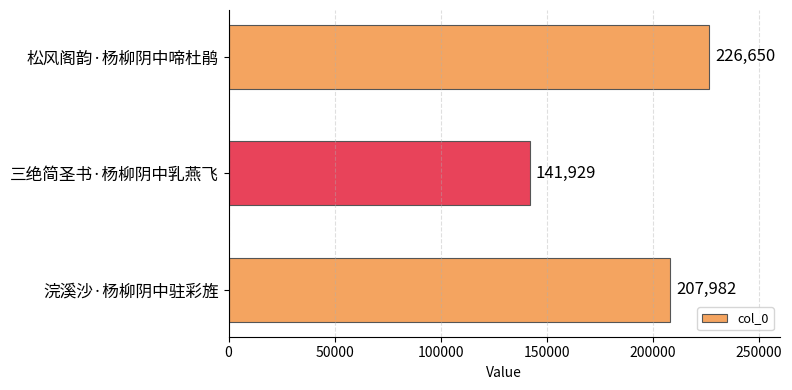

What is the difference between the second highest and minimum values?

66053